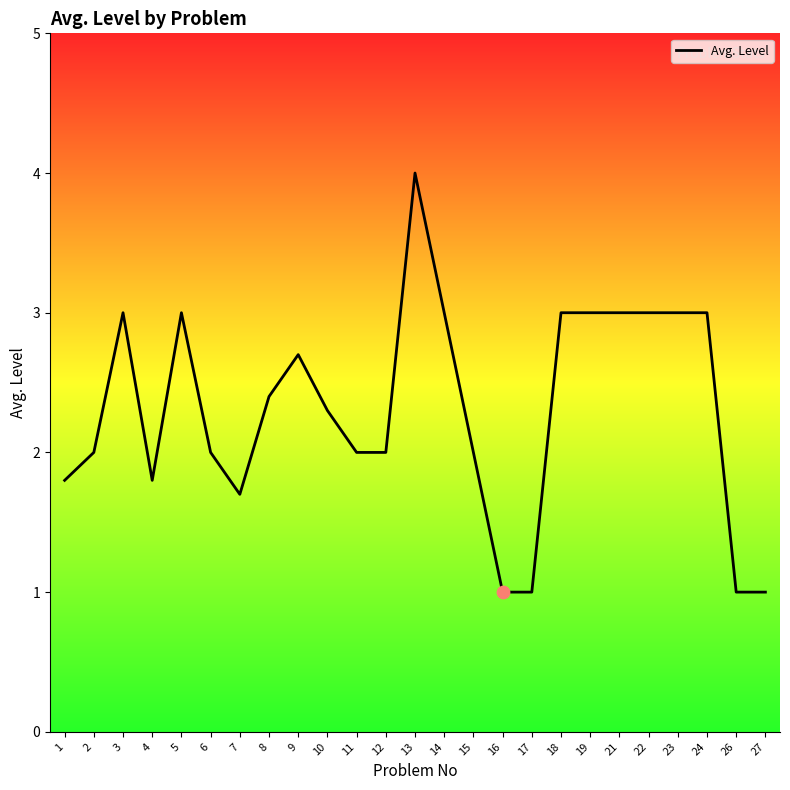

What is the change in value from 1 to 27?

-0.8